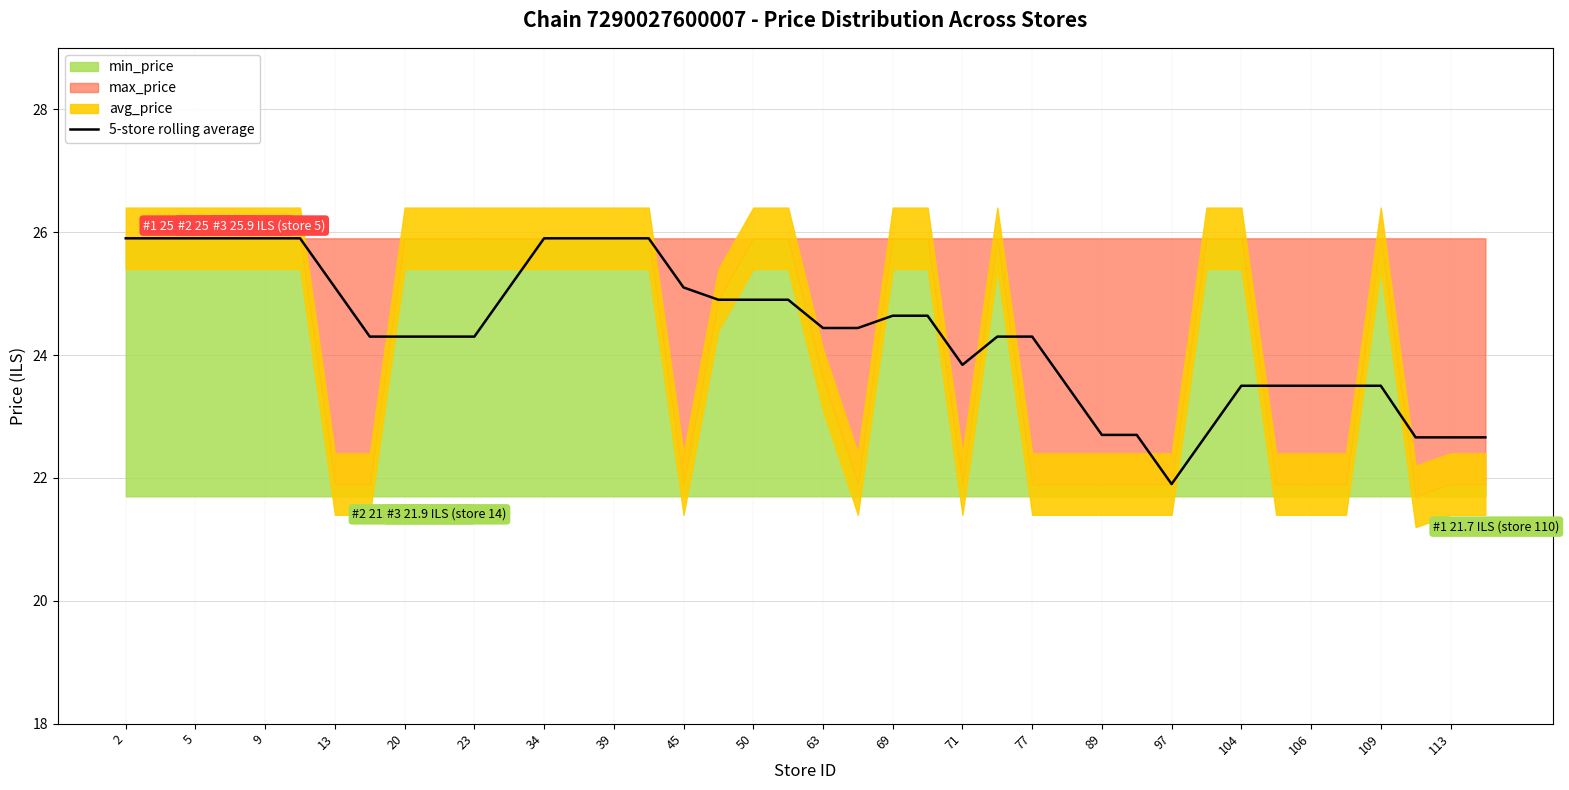

What is the label of the 22nd point from the left?

21